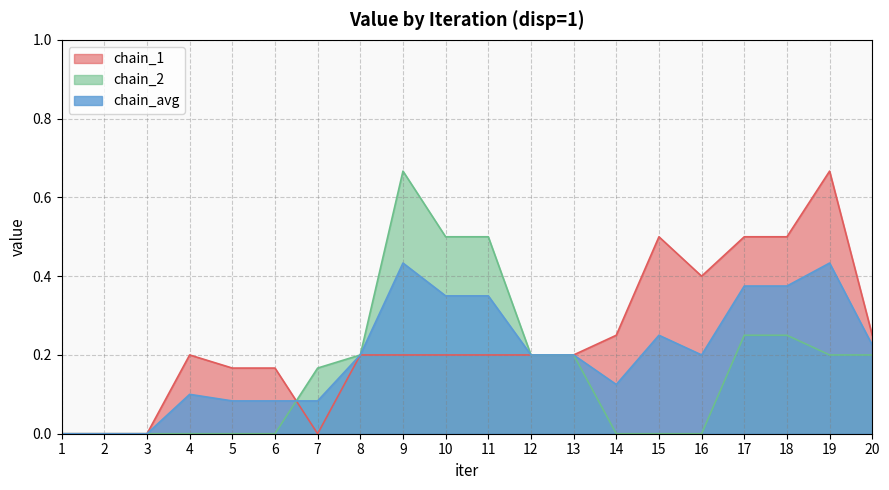

What is the difference between the maximum and minimum values in the chain_avg series?

0.4